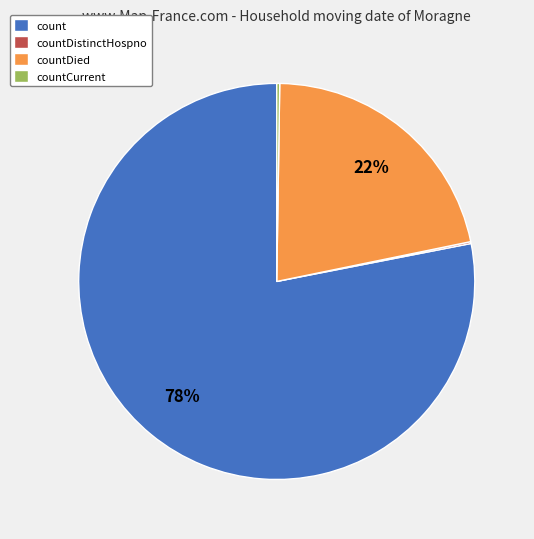

Is it true that countDied is 22% of the pie?

True